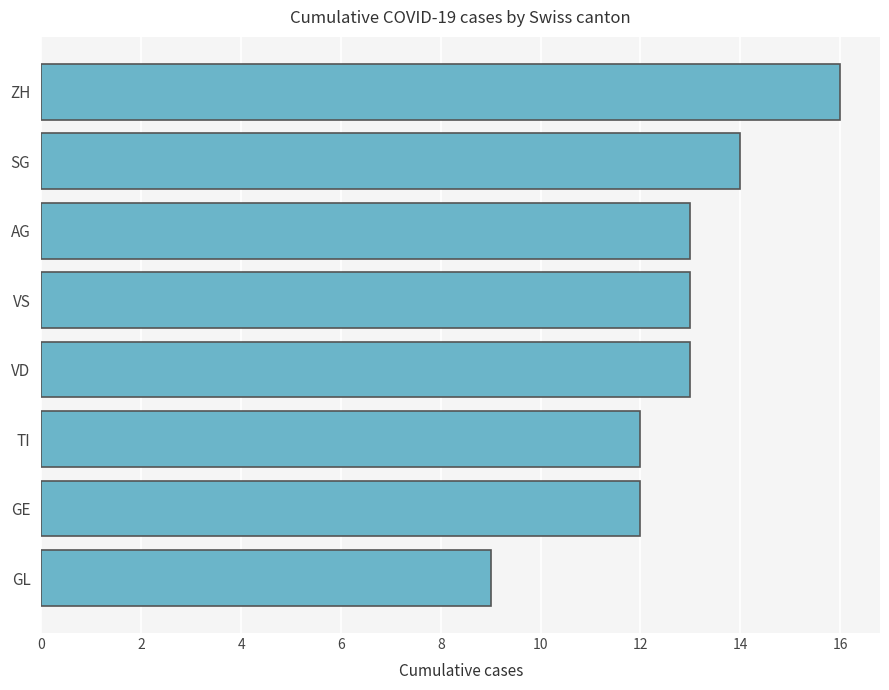

What value does the data have at AG?

13